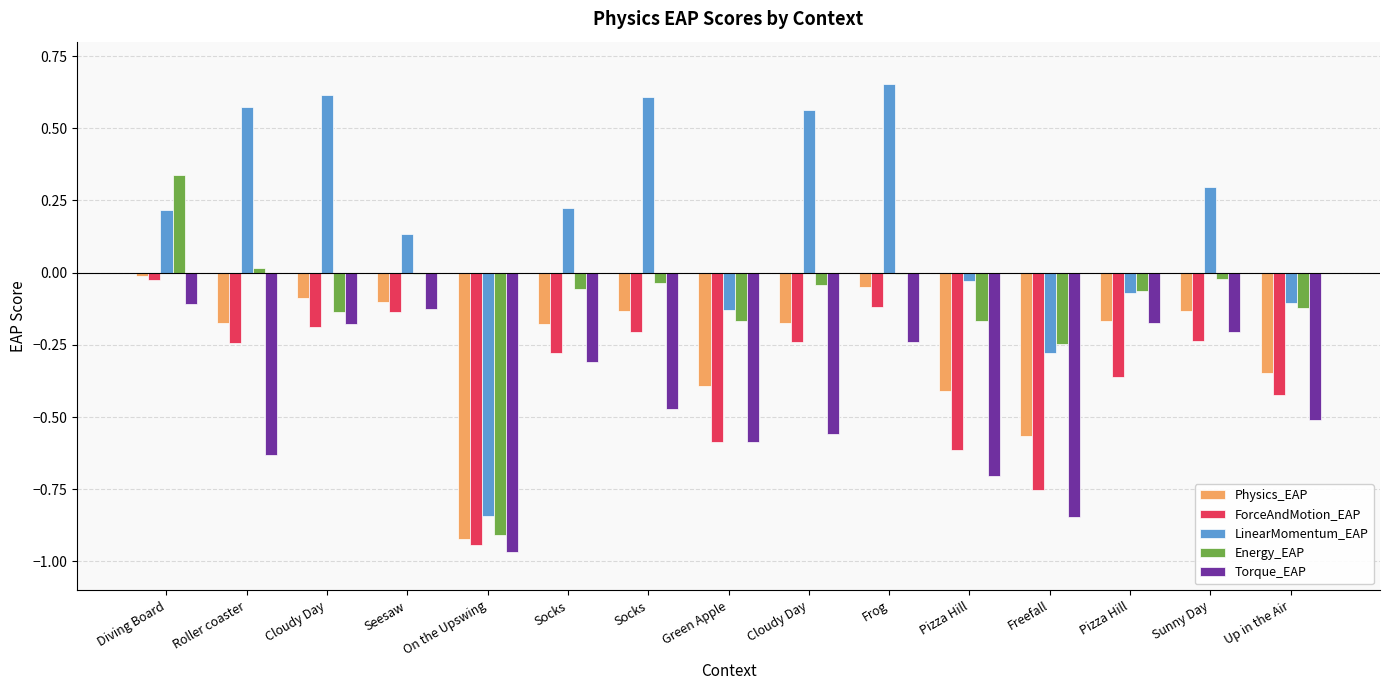

Which has a higher value, Sunny Day or Freefall?

Sunny Day